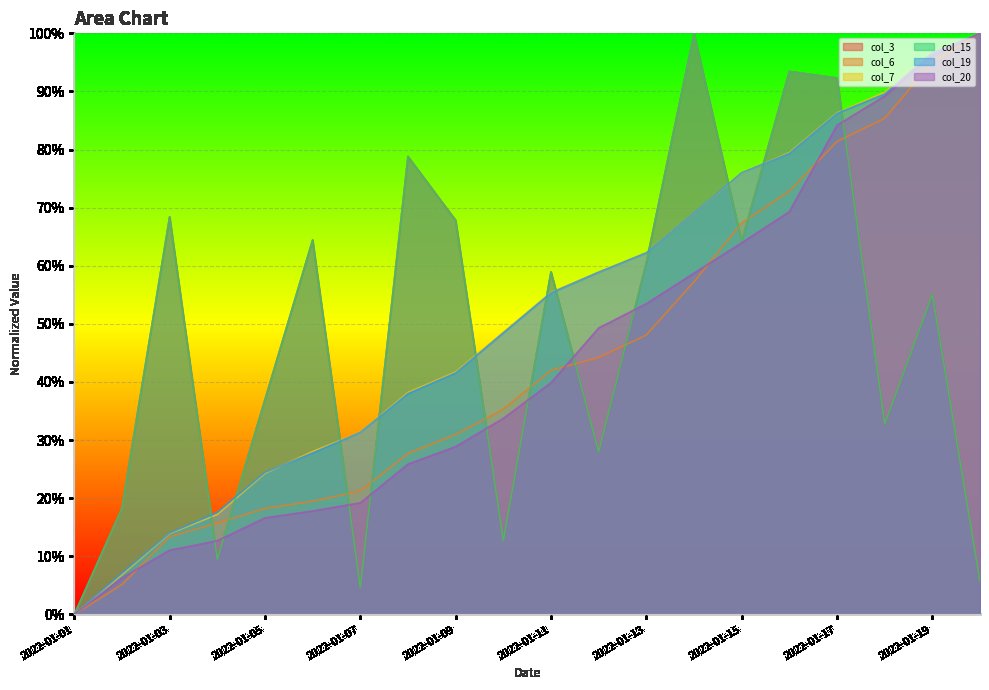

What is the total value across all series at 2022-01-18?

4.2